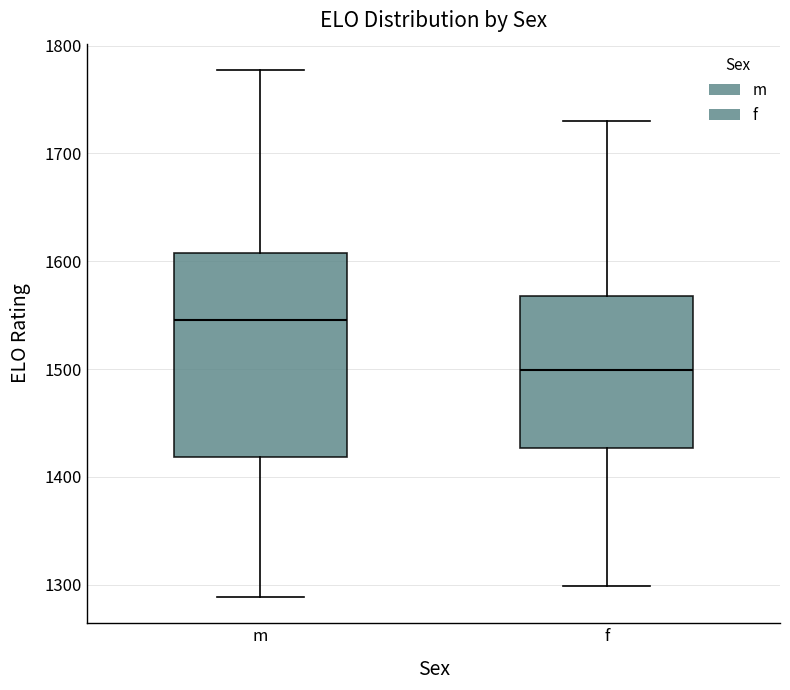

Reading left to right, read every box against the y-axis: the position of its median line, the range the box covers, and the ends of its whiskers. The values are not printed on the chart, so give them approximately, as read against the axis.

m: median 1550, box 1420 to 1610, whiskers 1290 to 1780
f: median 1500, box 1430 to 1570, whiskers 1300 to 1730